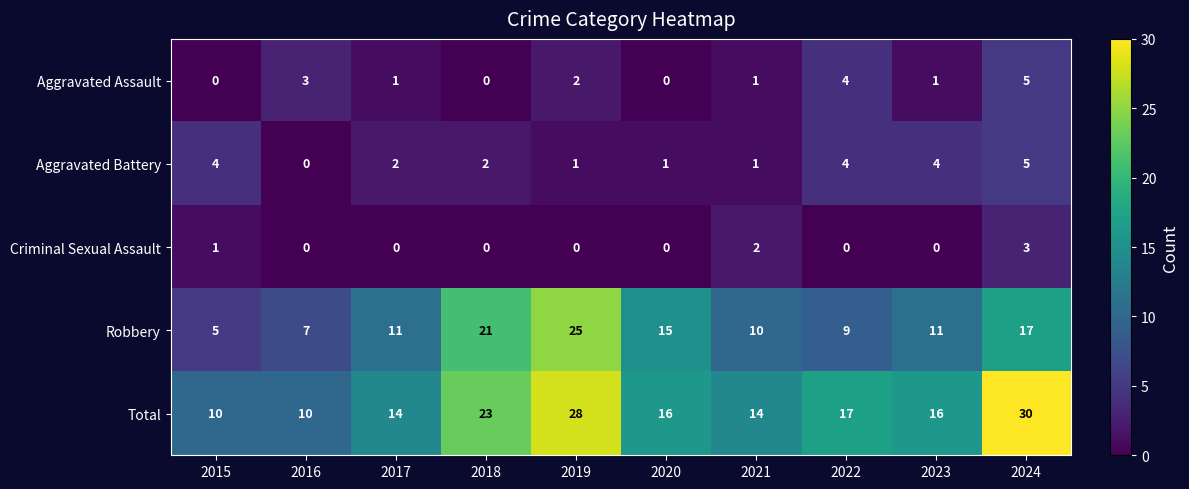

Where does the Aggravated Battery series first go above 2?

2015